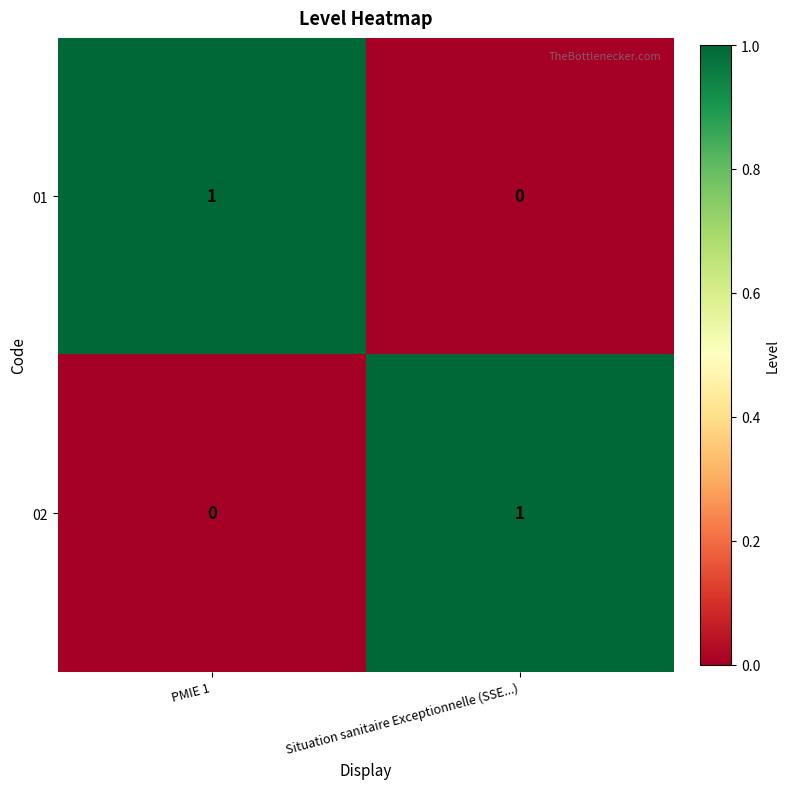

Is it true that 02 equals 0 at Situation sanitaire Exceptionnelle (SSE...)?

False